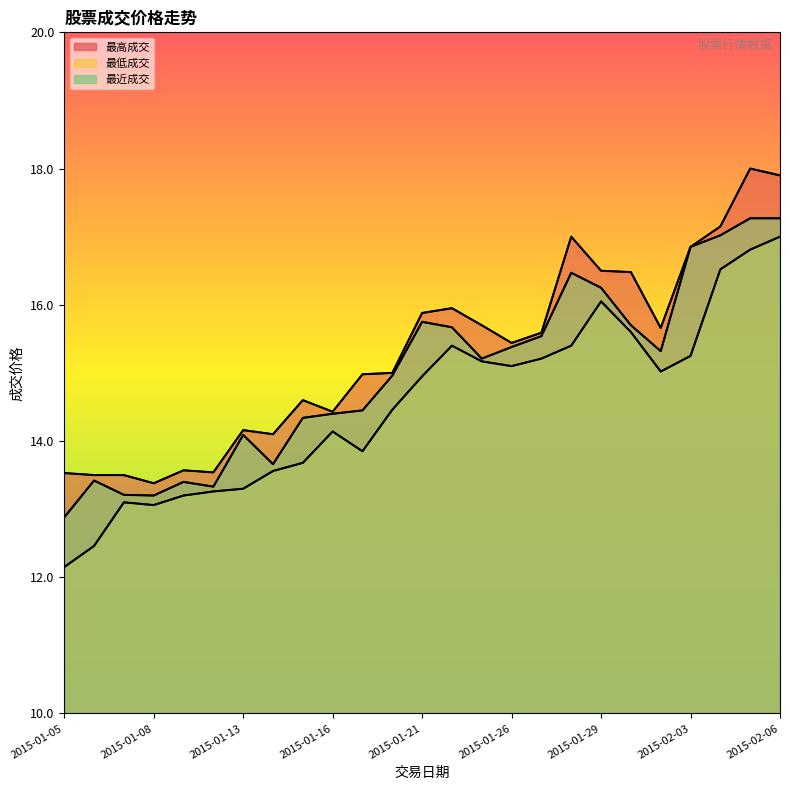

Is it true that 最低成交 equals 13.1 at 2015-01-07?

True